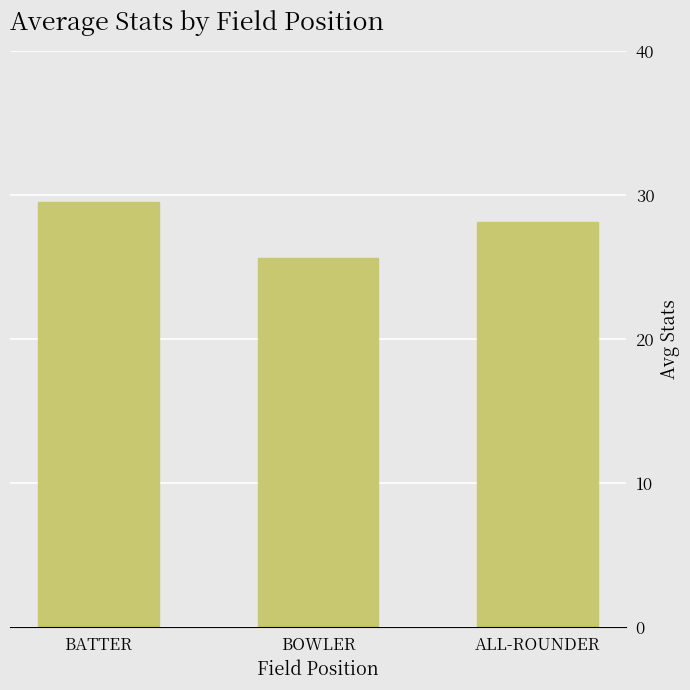

What is the sum of the values at BOWLER and BATTER?

55.2